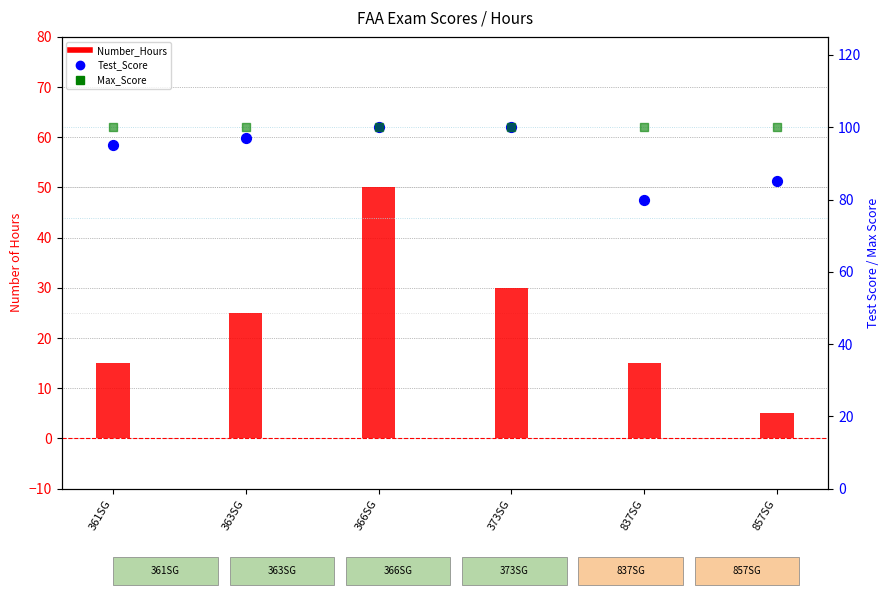

At how many categories does at least one series exceed 99?

6